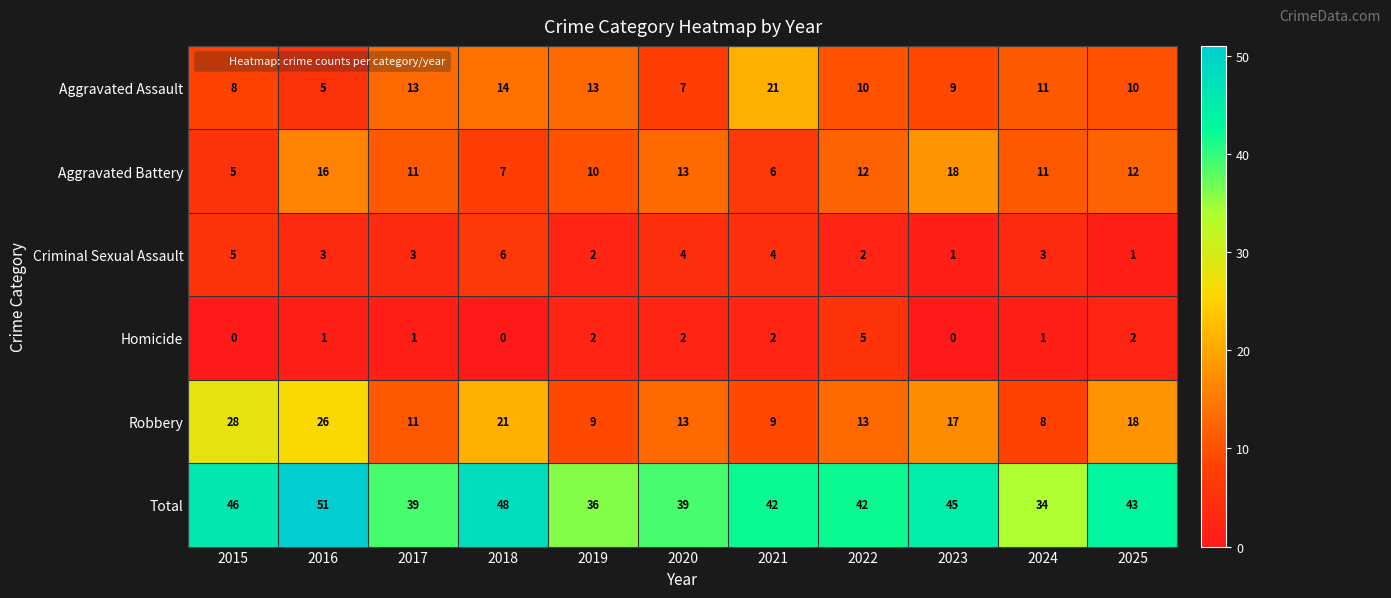

Which series has the largest total across all categories?

Total